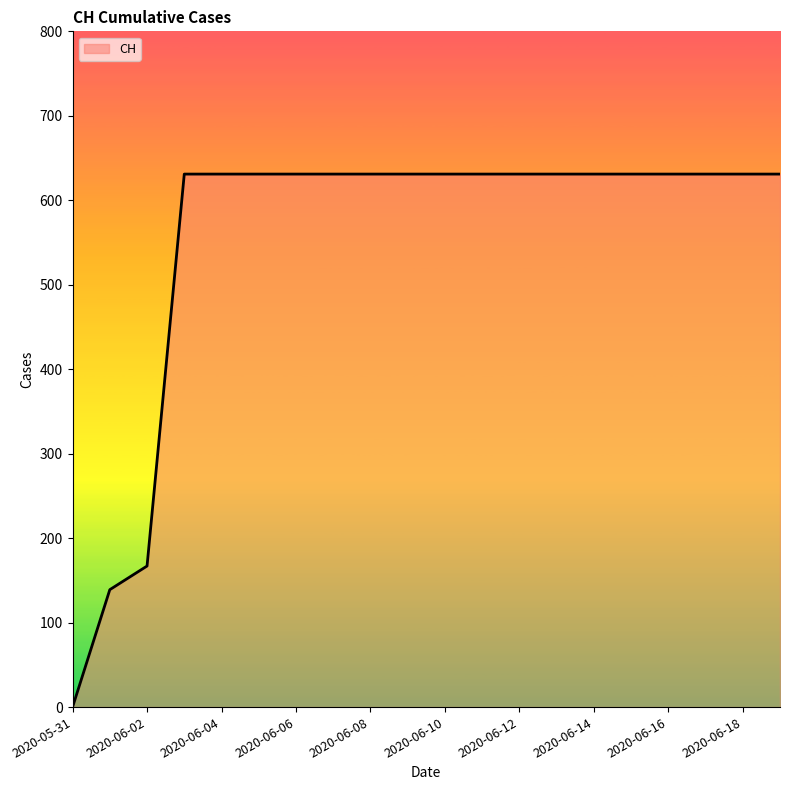

What is the maximum value shown in the chart?

631